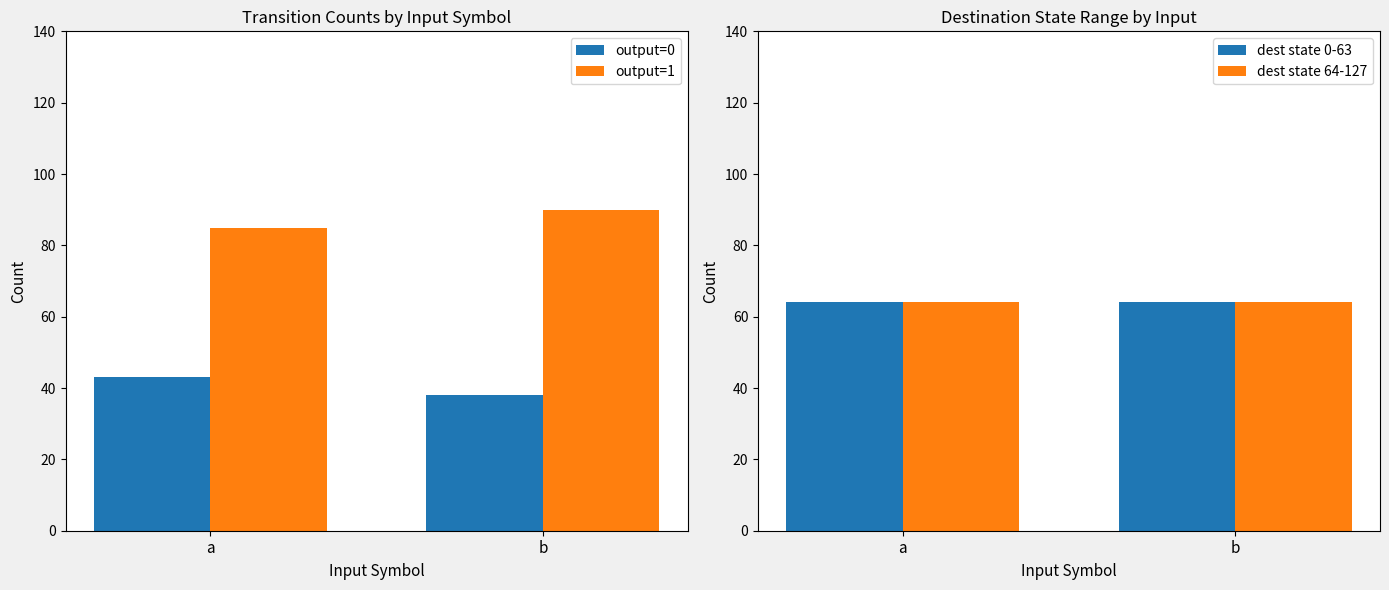

What is the difference between the maximum and minimum values in the output=0 series?

5